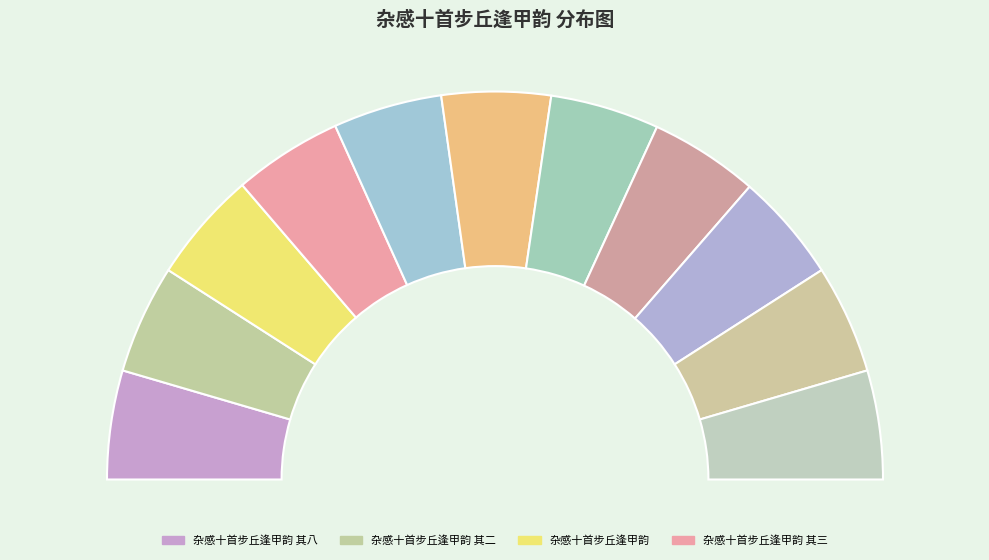

Is it true that 杂感十首步丘逢甲韵 其七 is 9% of the pie?

True